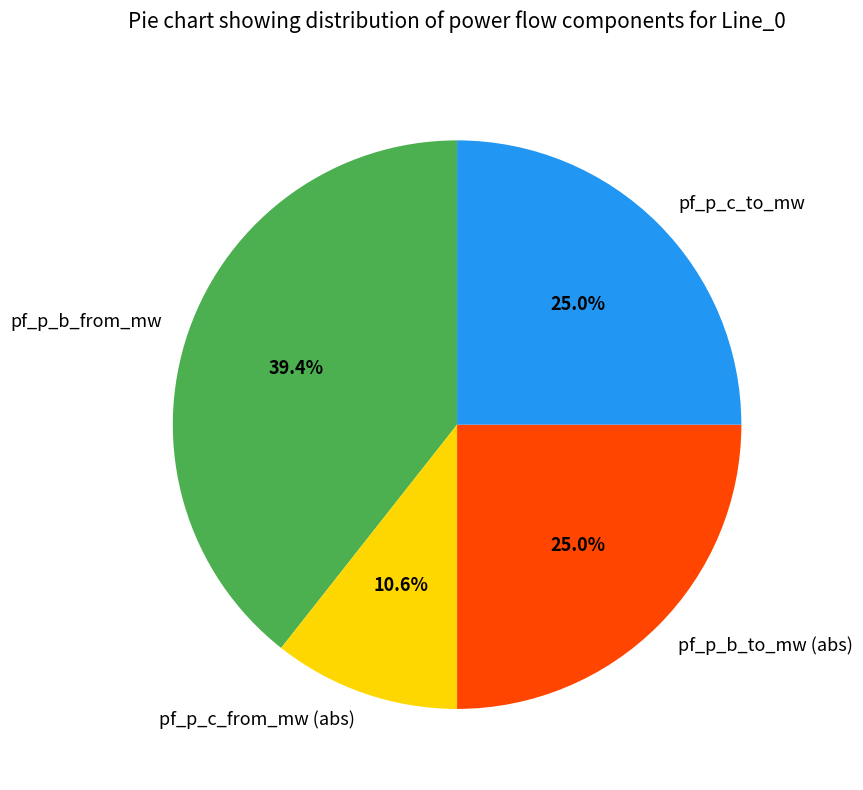

How many segments does this pie chart have?

4